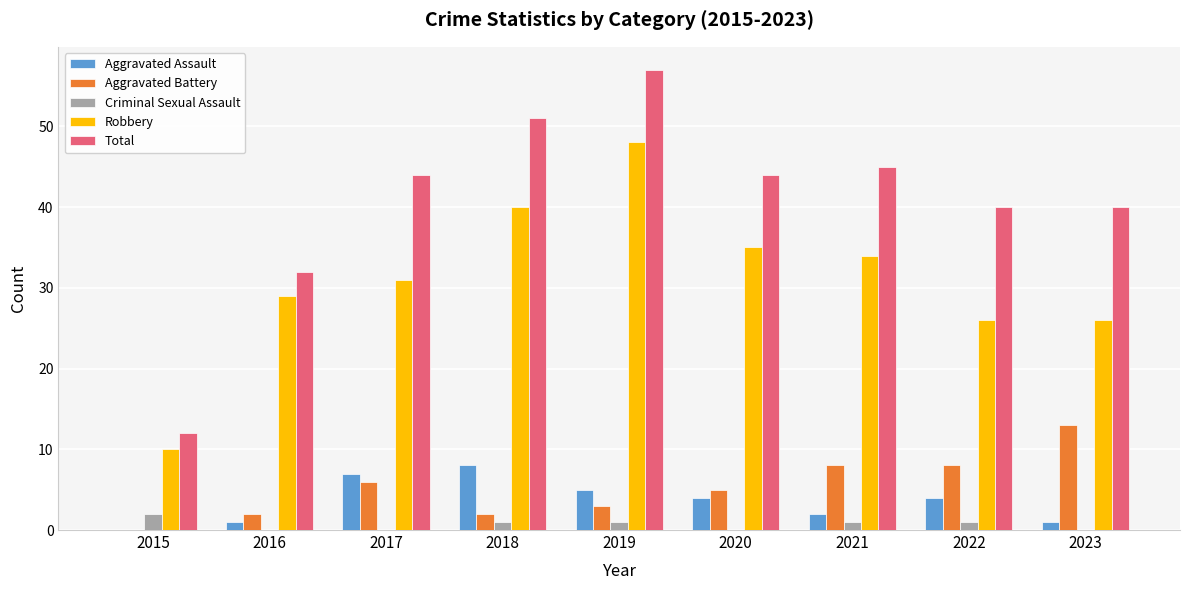

How many groups of bars are there?

9